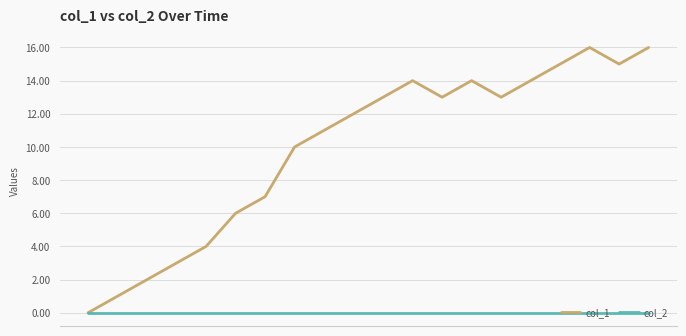

Rank the series by their maximum value, from highest to lowest.

col_1, col_2